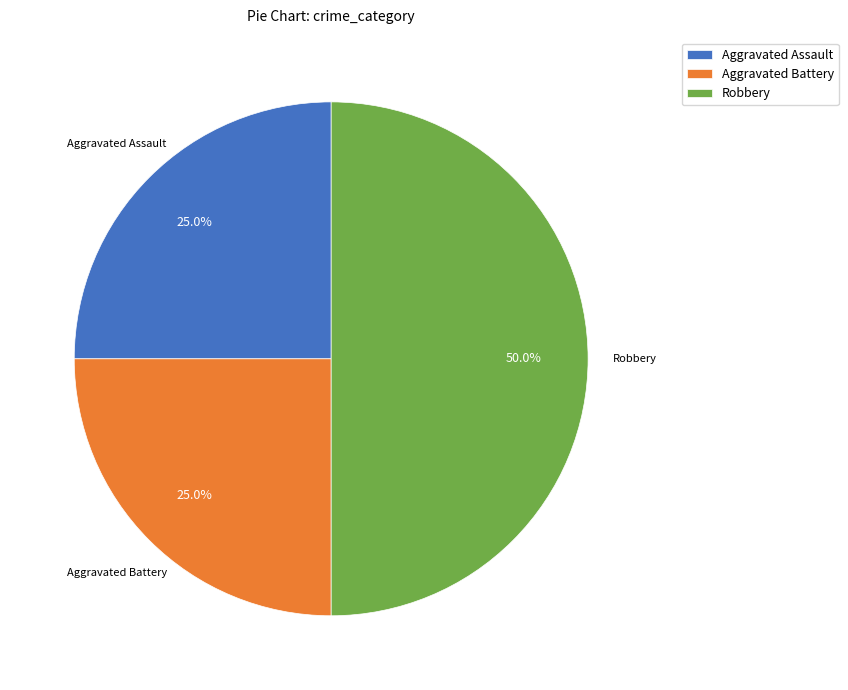

What percentage is the Aggravated Assault slice, to the nearest percent?

25%